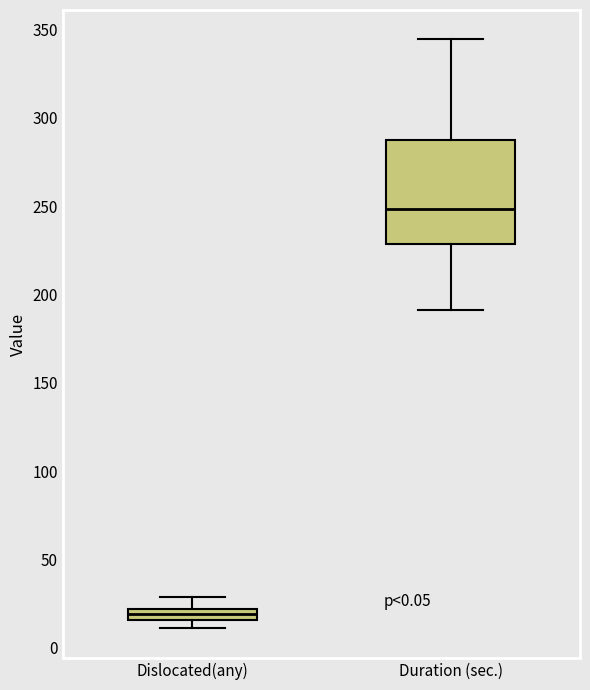

Comparing the boxes themselves (not the whiskers), which one is the tallest?

Duration (sec.)